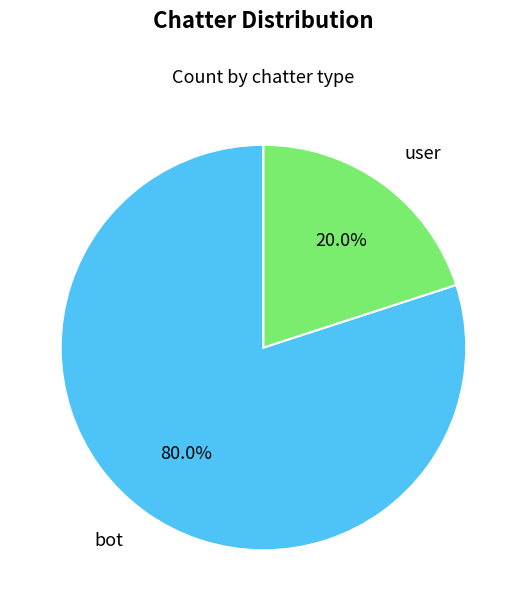

To the nearest percent, what is the average slice percentage?

50%